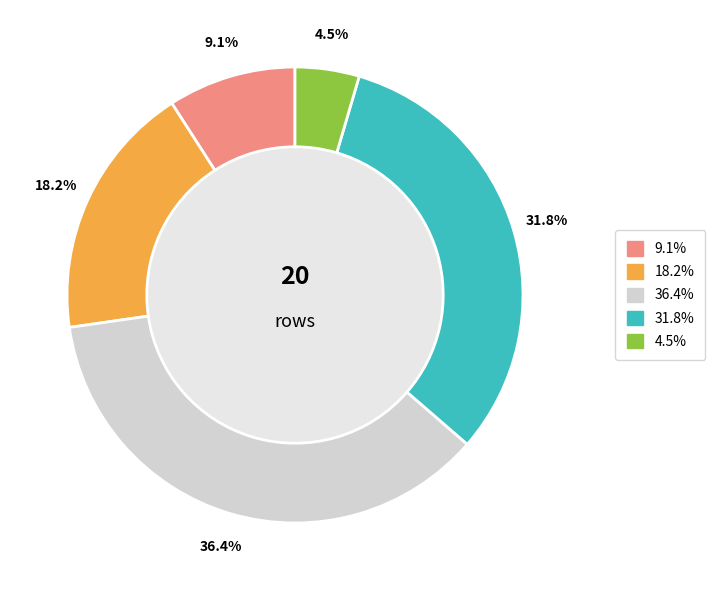

Is there any slice that represents more than half of the pie?

No